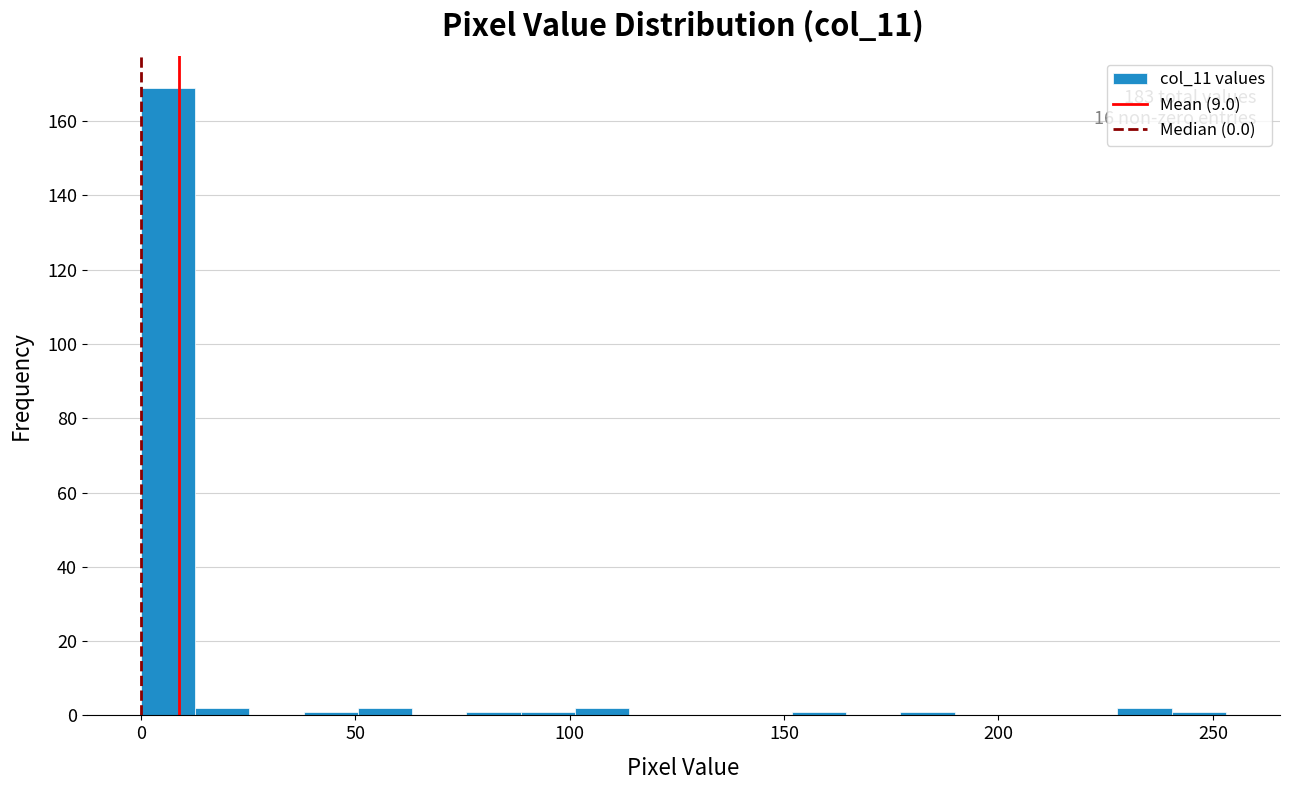

Around what value on the x-axis is the tallest bar? Give the approximate position of its centre, as read against the axis.

5